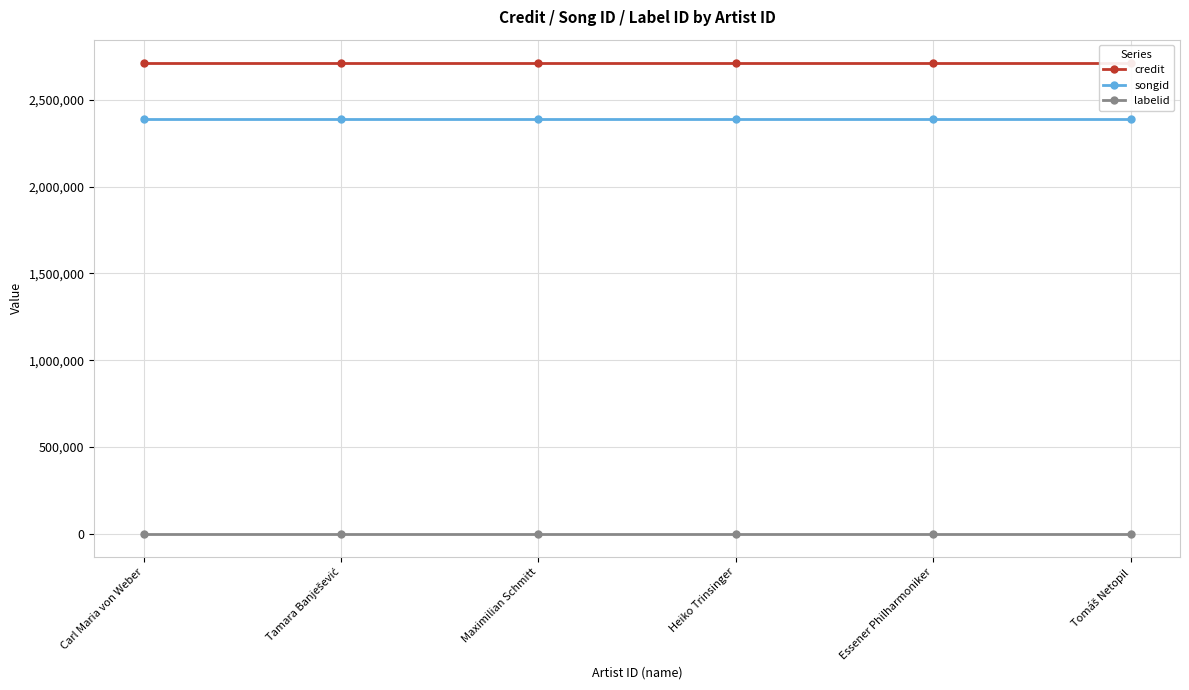

What is the spread (max minus min) of values at Tomáš Netopil?

2712536